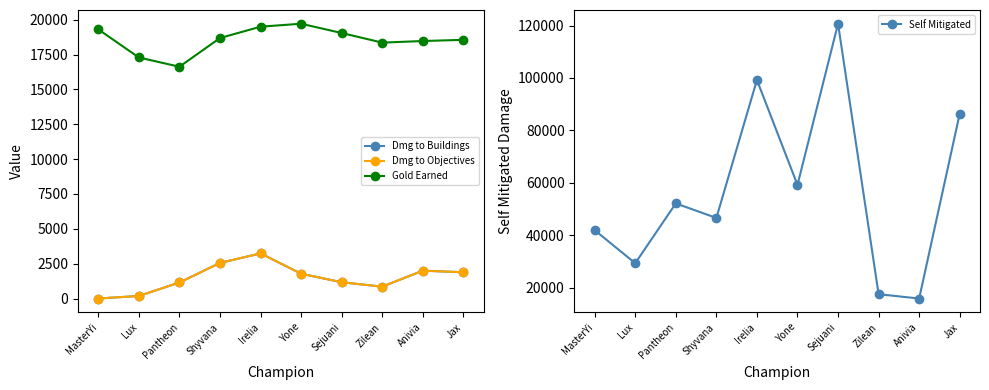

True or false: Dmg to Objectives and Gold Earned cross at least once.

False